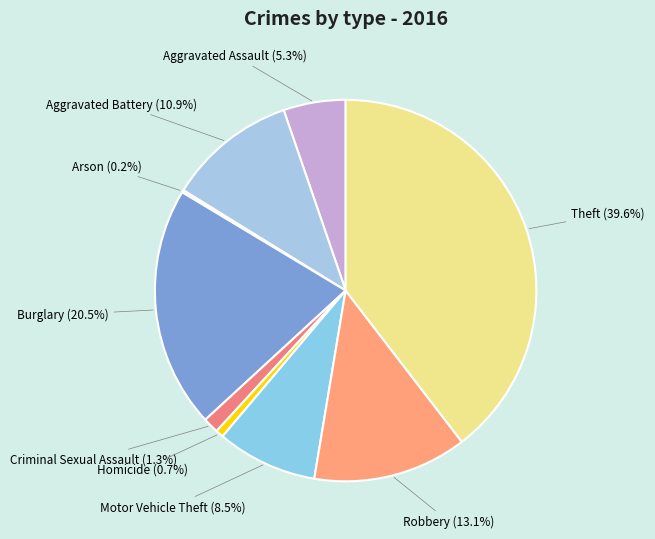

What portion of the pie excludes Motor Vehicle Theft?

91.5%